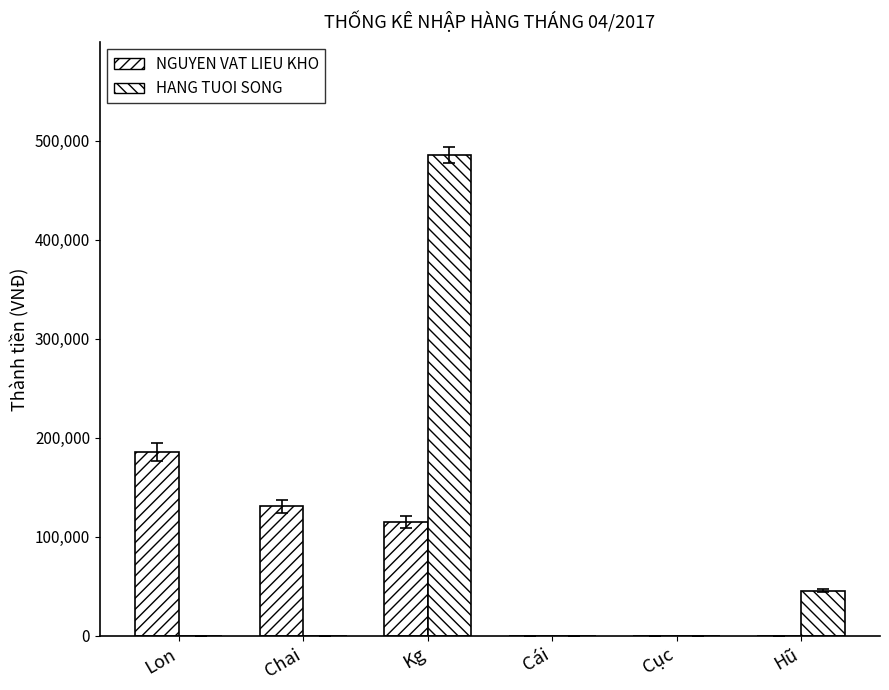

Reading left to right, what are all the values shown in this chart?

NGUYEN VAT LIEU KHO: Lon=185455	Chai=130909	Kg=115000	Cái=0	Cục=0	Hũ=0
HANG TUOI SONG: Lon=0	Chai=0	Kg=485550	Cái=0	Cục=0	Hũ=45818